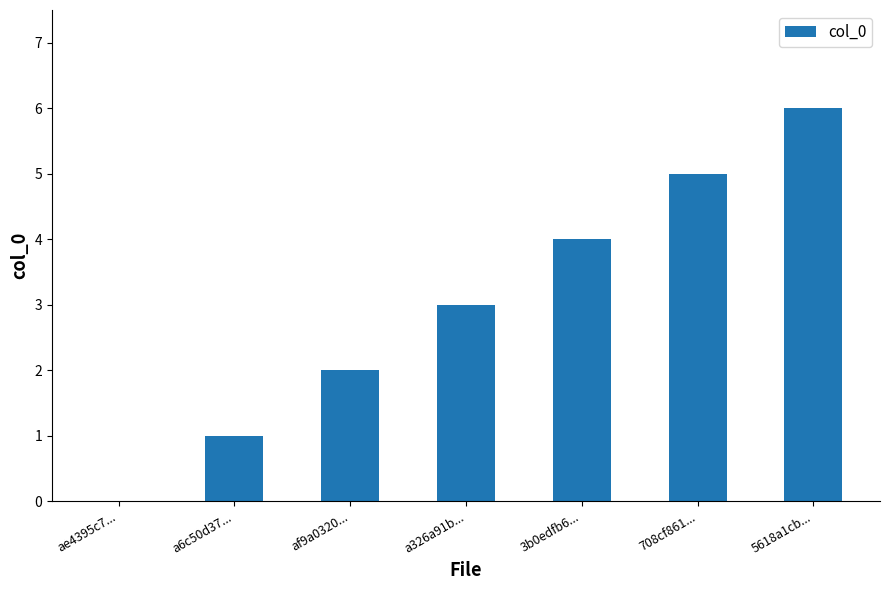

Reading left to right, what are all the values shown in this chart?

ae4395c7...=0	a6c50d37...=1	af9a0320...=2	a326a91b...=3	3b0edfb6...=4	708cf861...=5	5618a1cb...=6